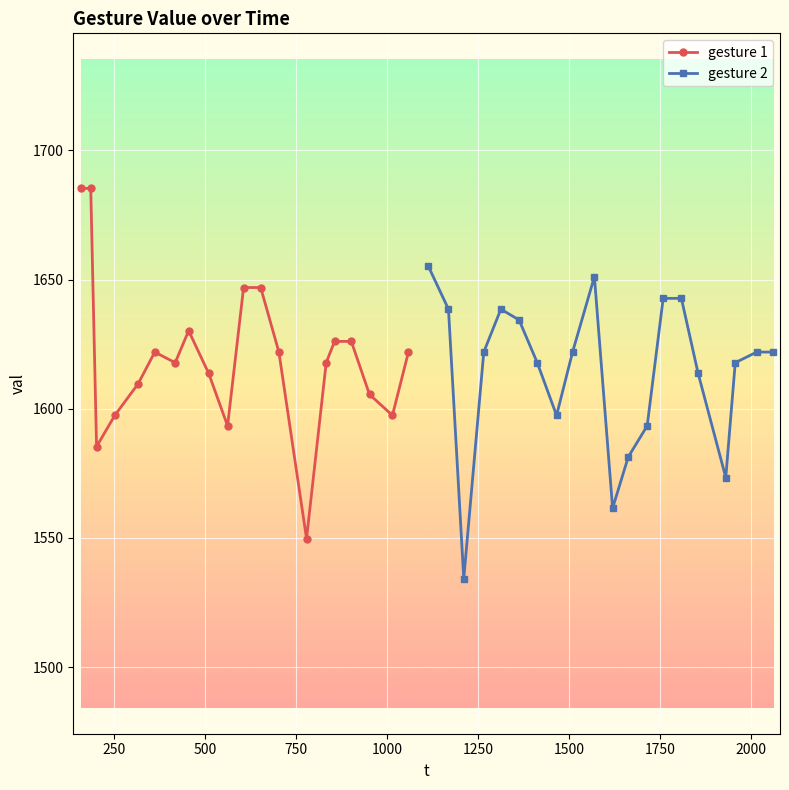

How many lines are shown in the chart?

2